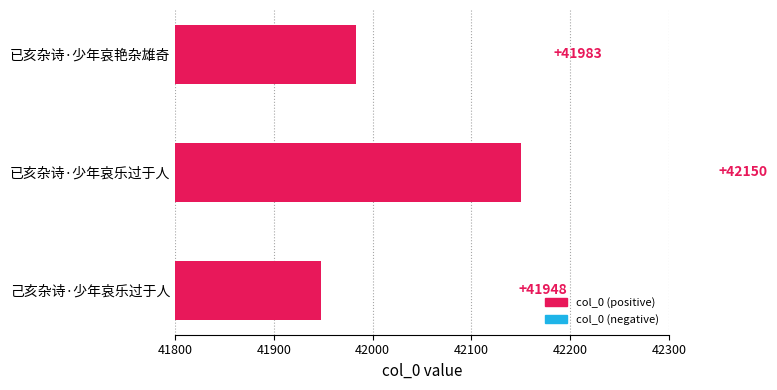

Count the number of data series in this chart.

1